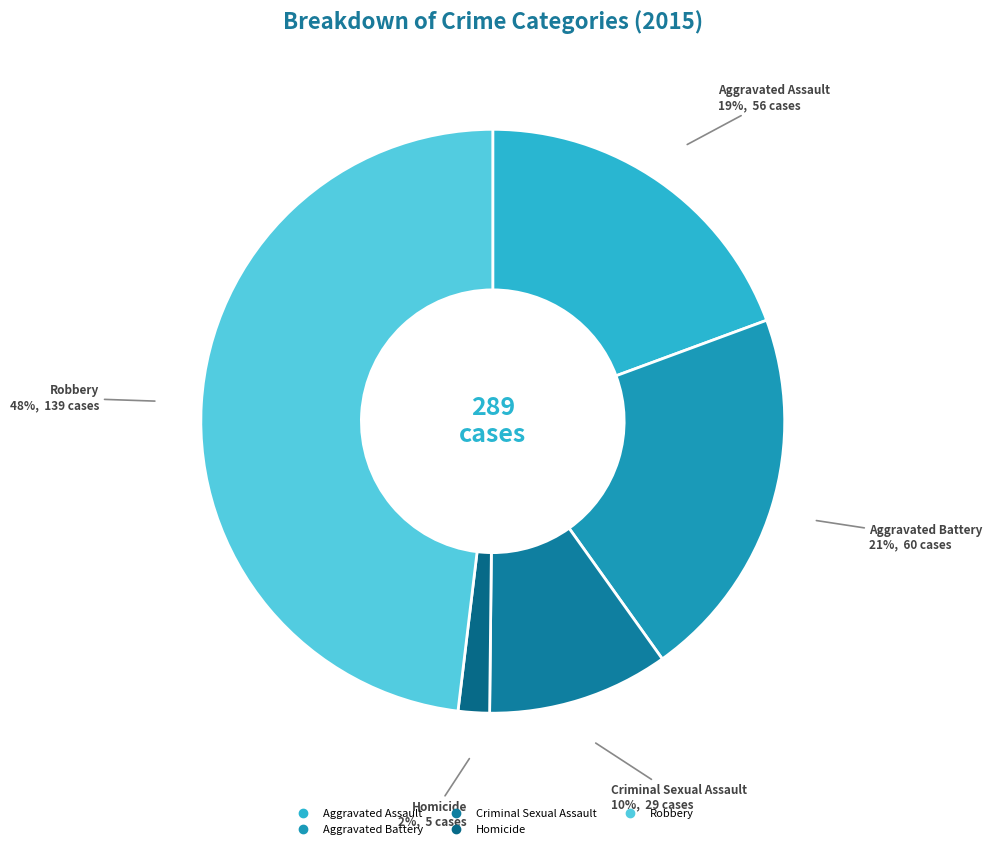

To the nearest percent, what is the average slice percentage?

20%